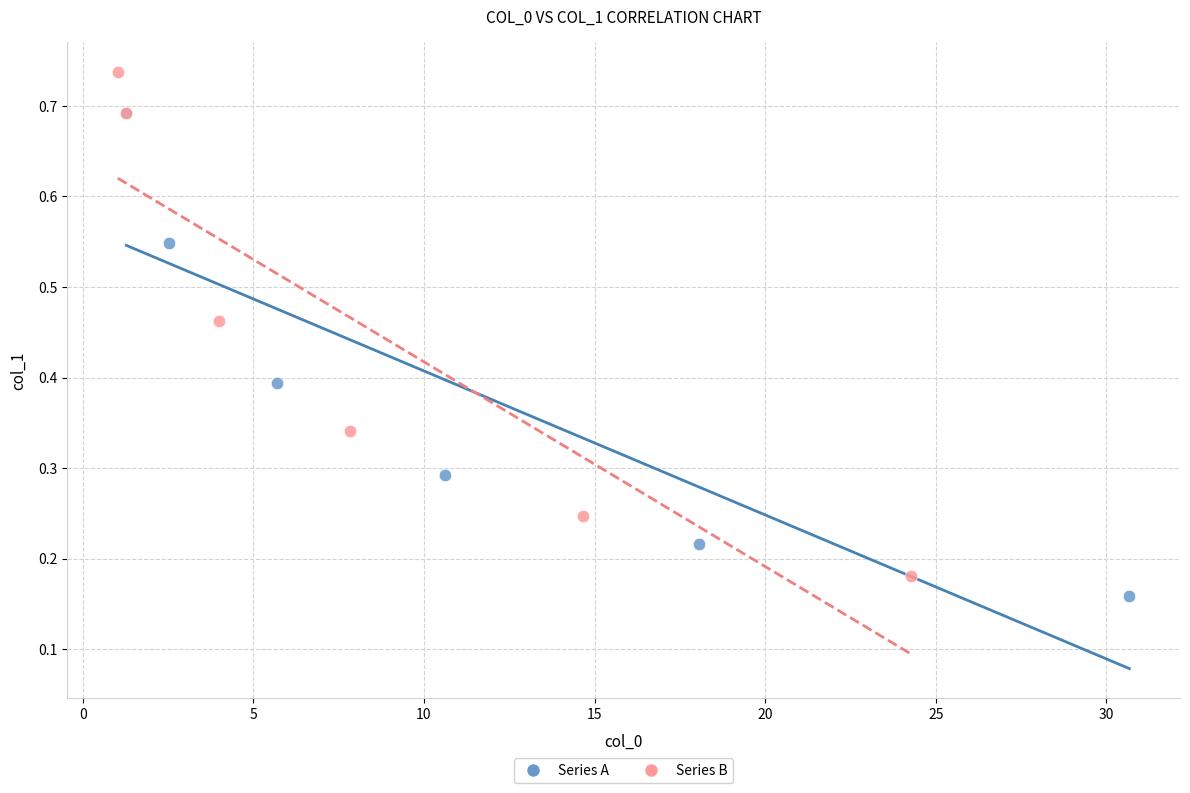

Which series contains the highest Y value?

Series B